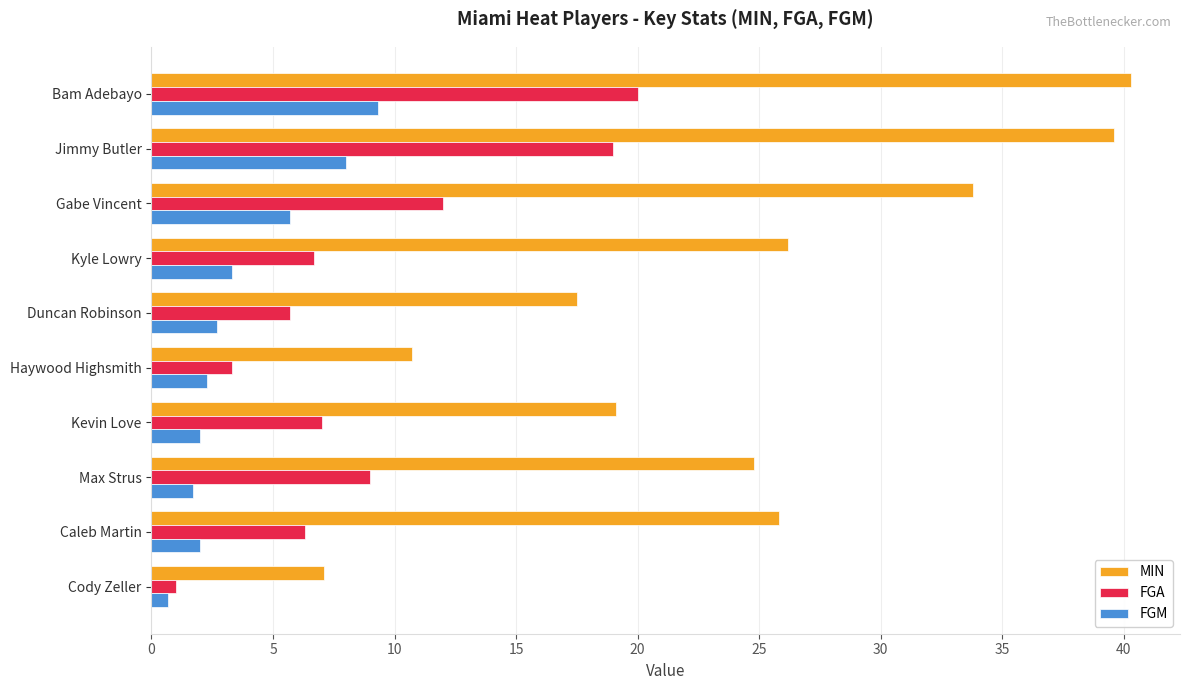

List the series in order of their peak value, lowest first.

FGM, FGA, MIN